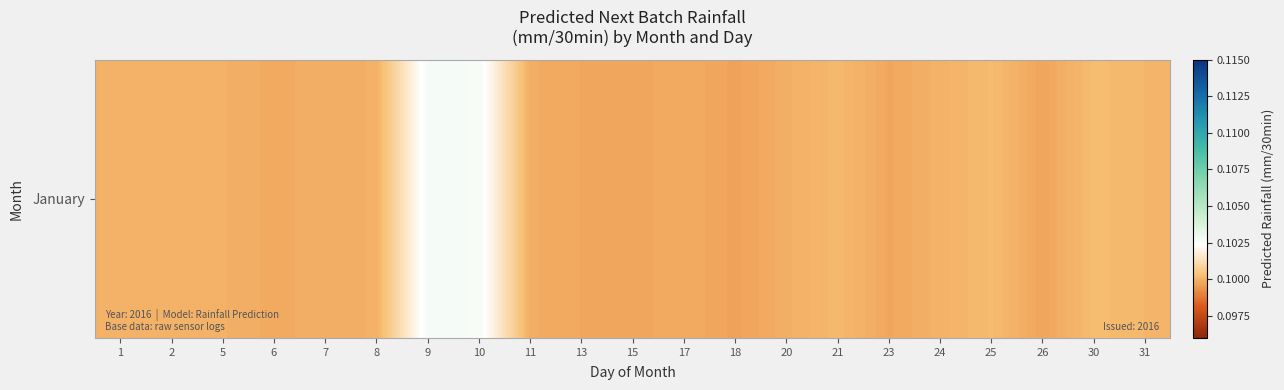

How many categories are shown in the chart?

21